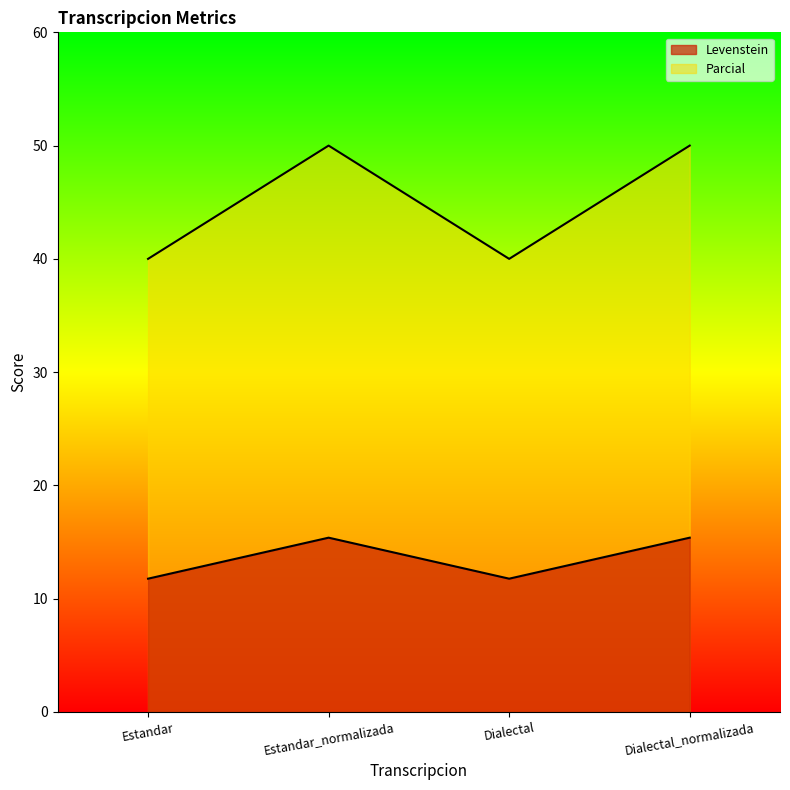

At Estandar_normalizada, list the series in order from smallest to largest.

Levenstein, Parcial